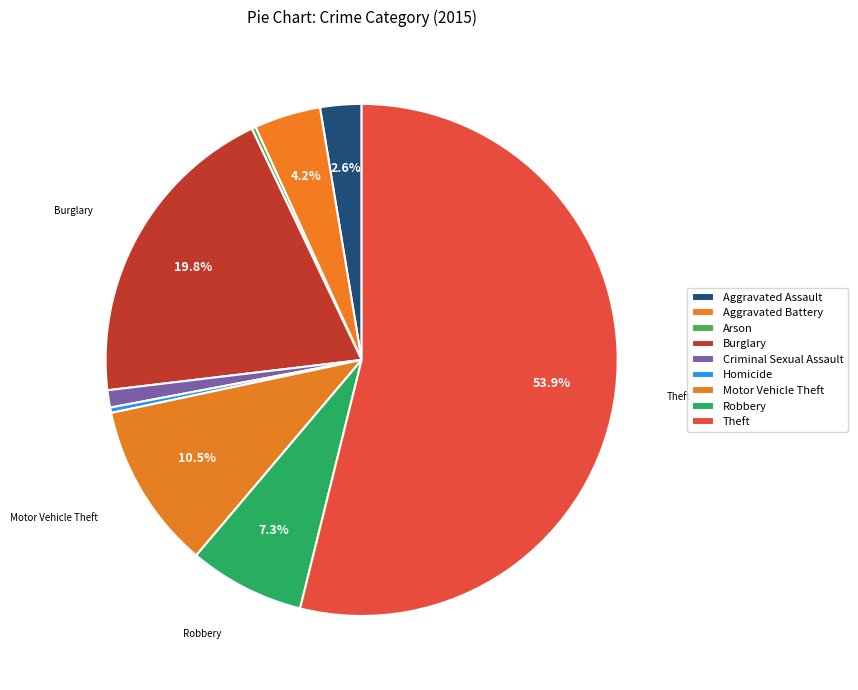

What is the change in value from Arson to Criminal Sexual Assault?

+10